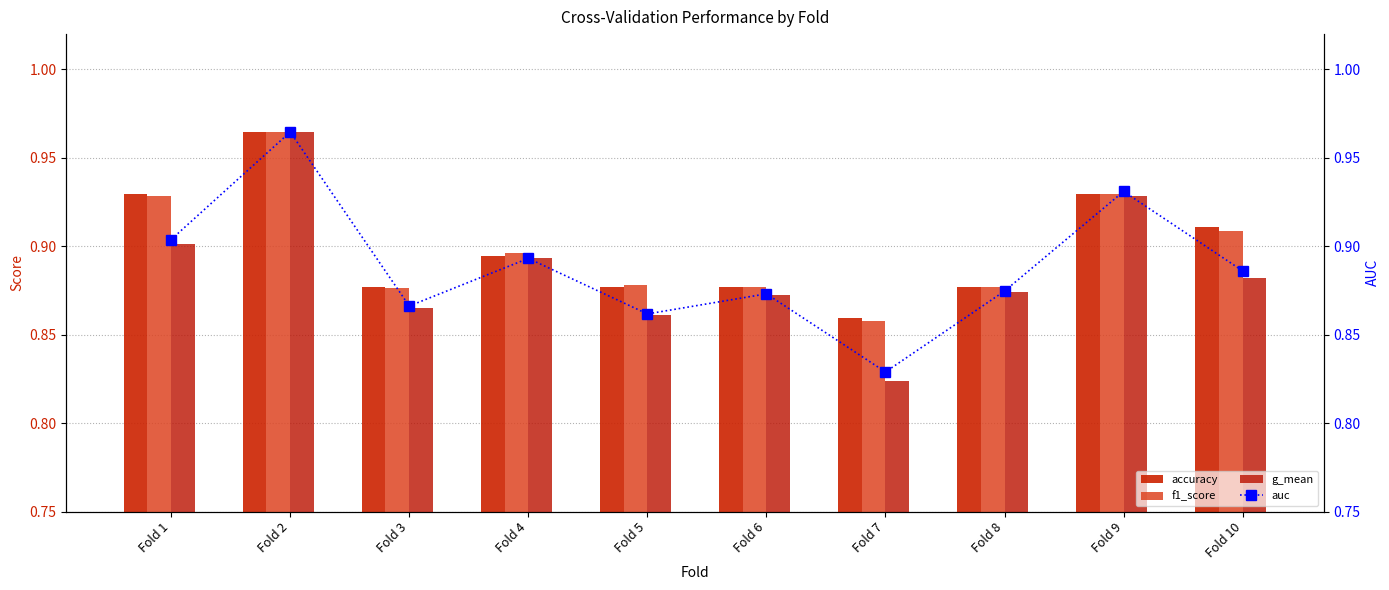

Rank the series at Fold 3 from lowest to highest value.

g_mean, auc, f1_score, accuracy